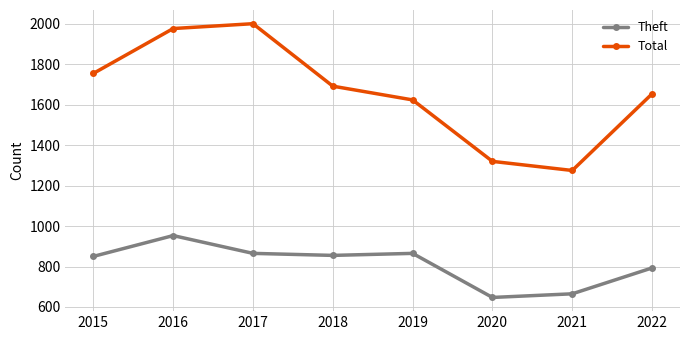

What is the total value across all series at 2016?

2930